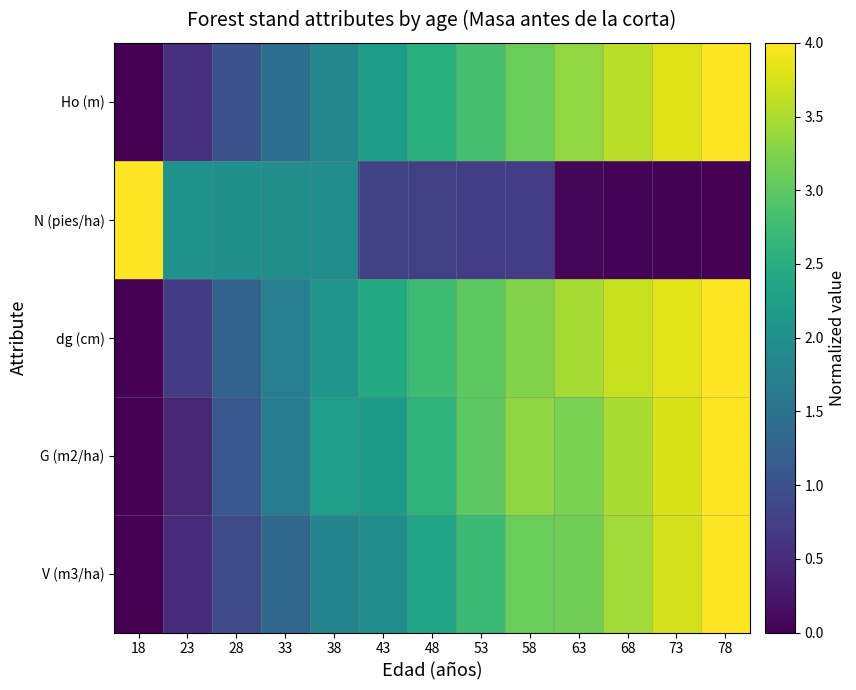

At which category does the chart reach its peak across all series?

78